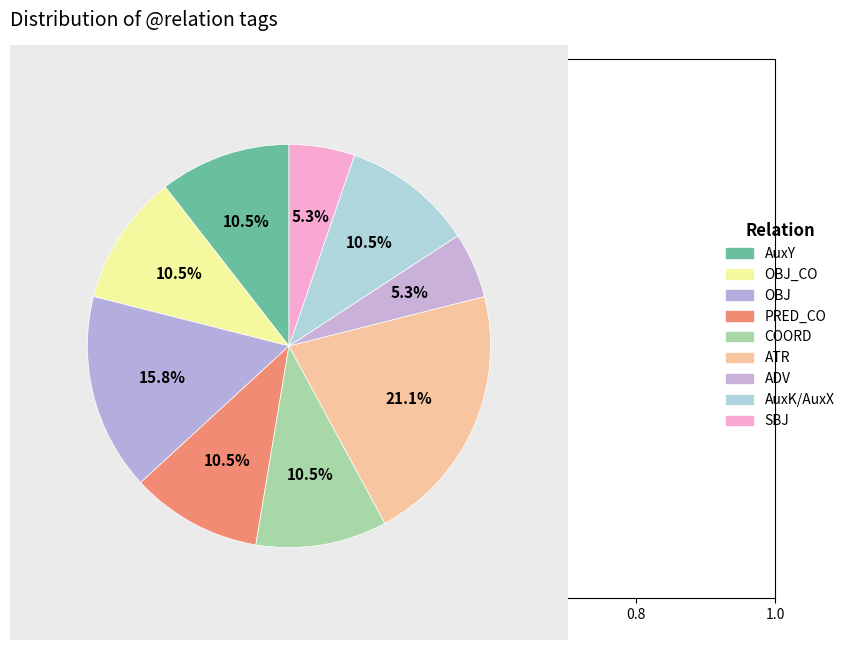

What is the largest slice in the pie chart?

ATR